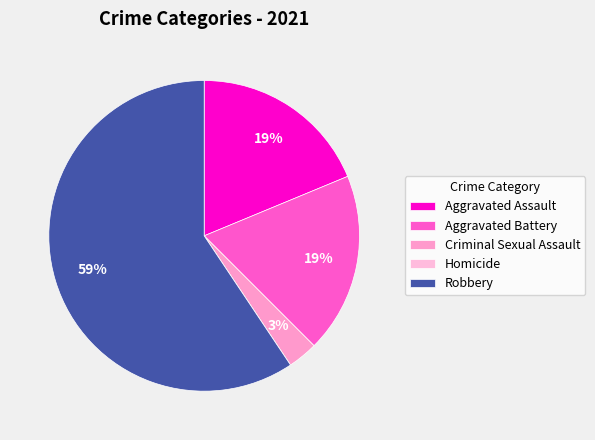

Count the number of slices in the pie.

5